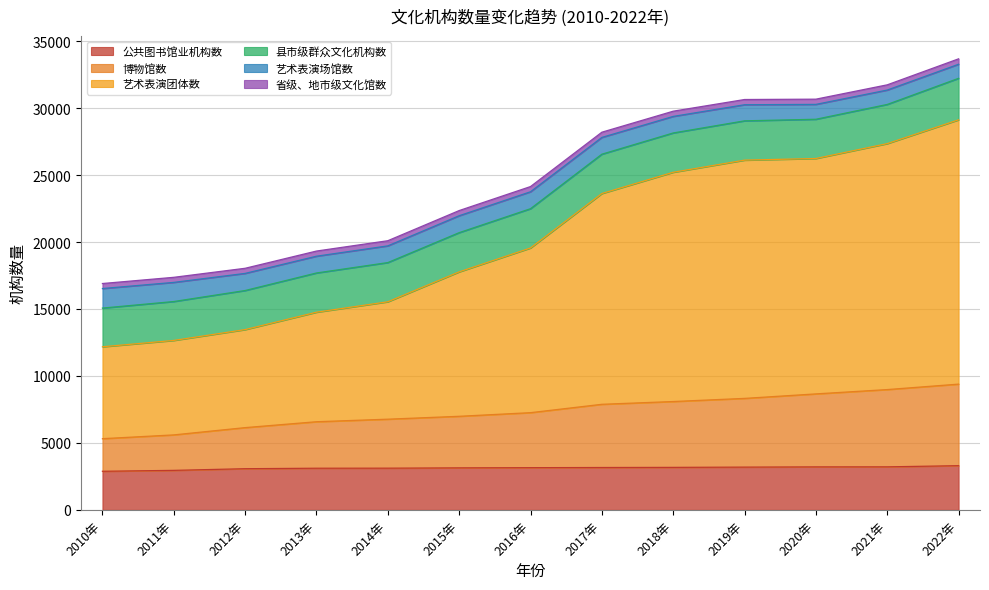

What is the average value of the 公共图书馆业机构数 series?

3131